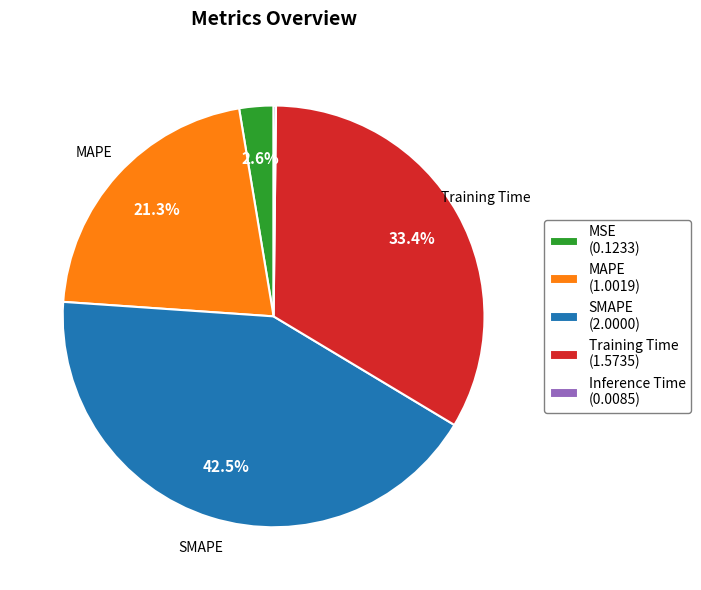

Is SMAPE the majority of the pie?

No